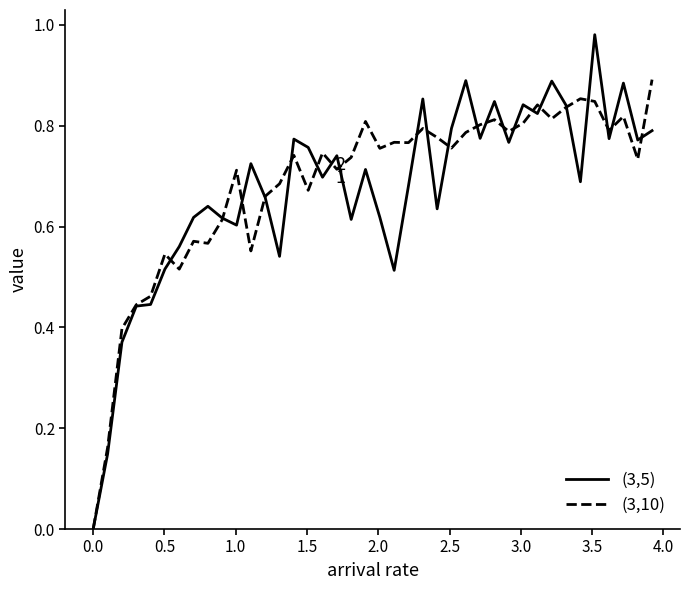

Rank the series by their maximum value, from highest to lowest.

(3,5), (3,10)